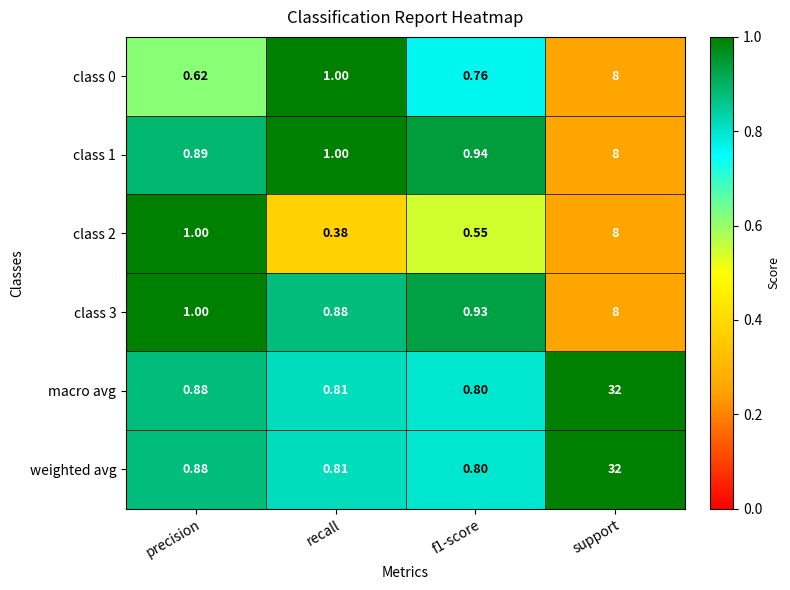

Which category has the highest value in the class 0 series?

support